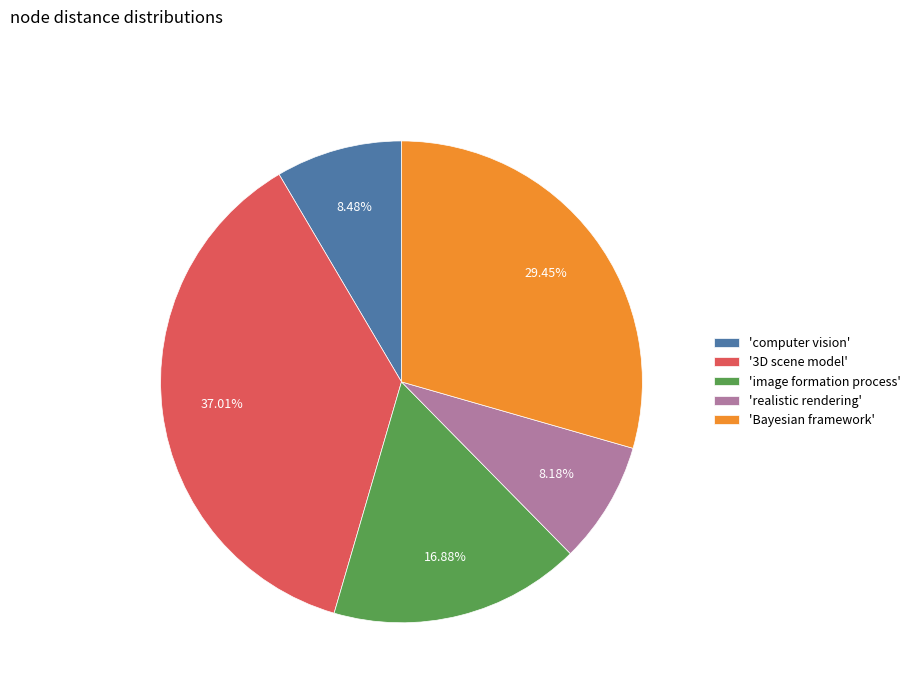

Does 'image formation process' account for over 50% of the chart?

No